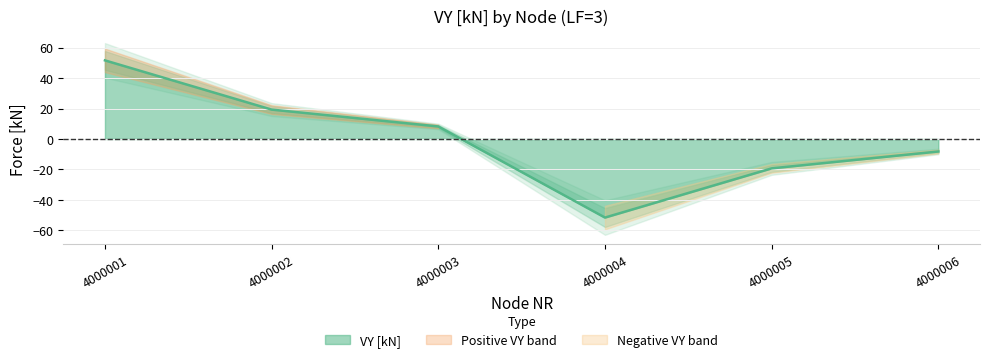

Rank the categories by value from lowest to highest.

4000004, 4000005, 4000006, 4000003, 4000002, 4000001